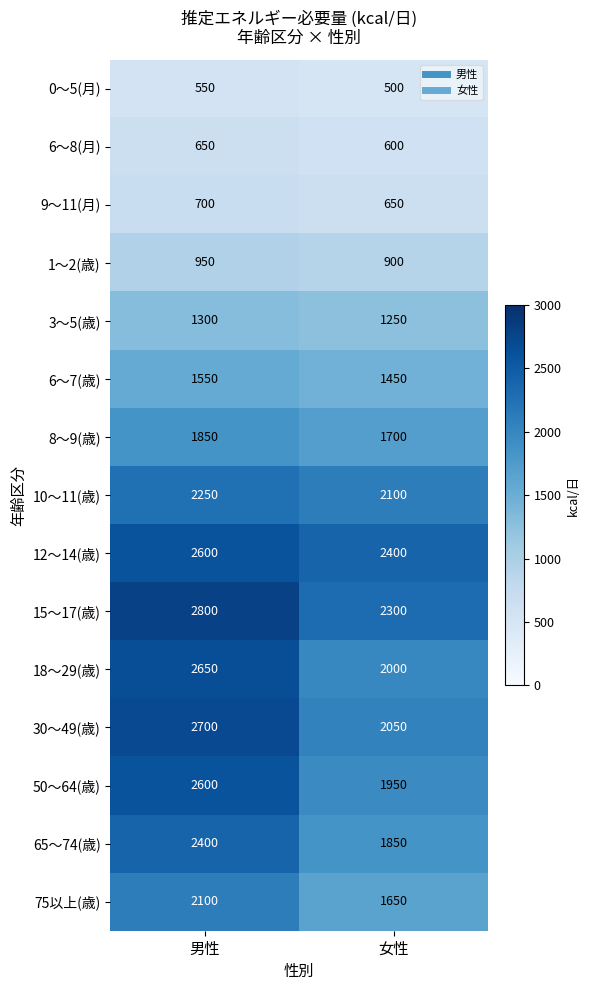

What is the average value of the 6～8(月) series?

625